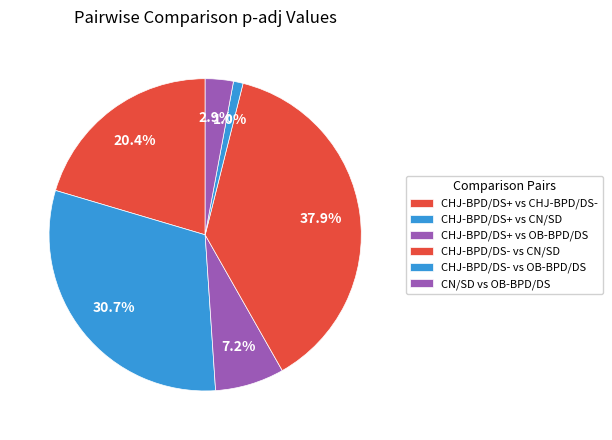

How many slices are in this pie chart?

6